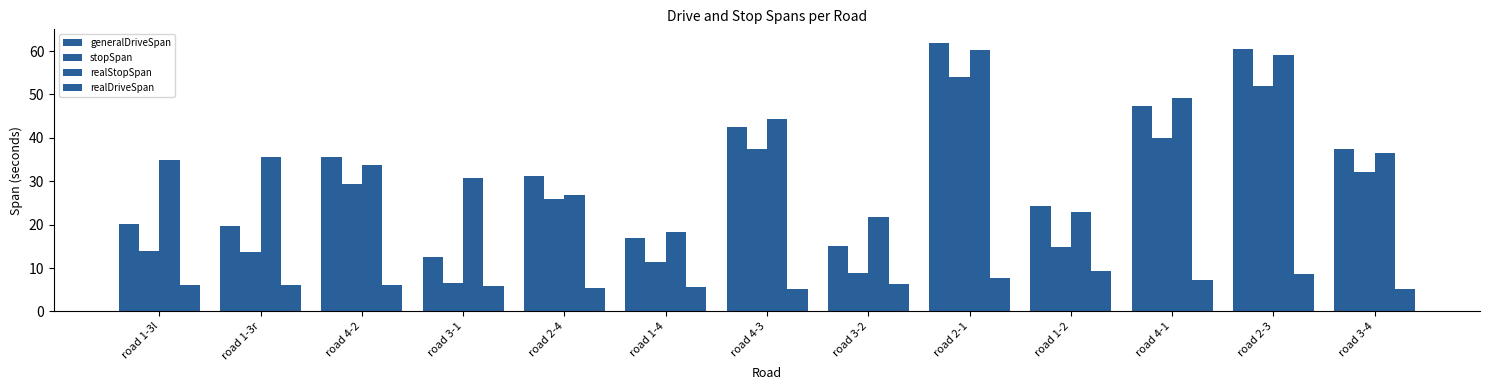

Are the bars horizontal?

No